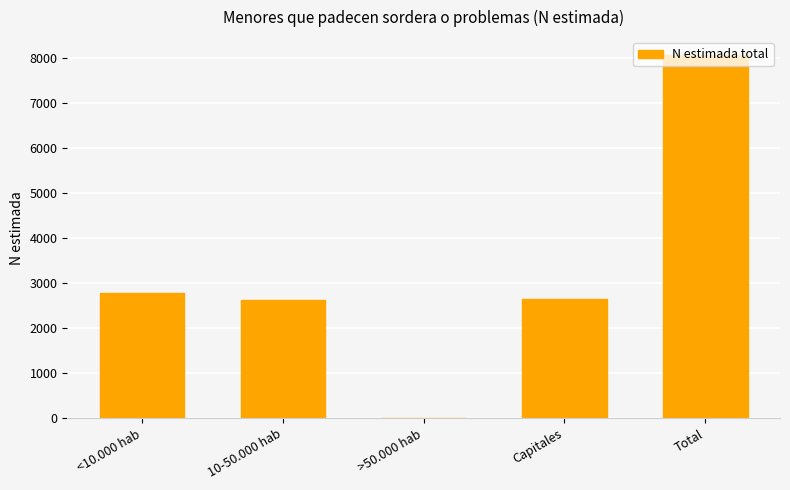

Between >50.000 hab and <10.000 hab, which is larger?

<10.000 hab